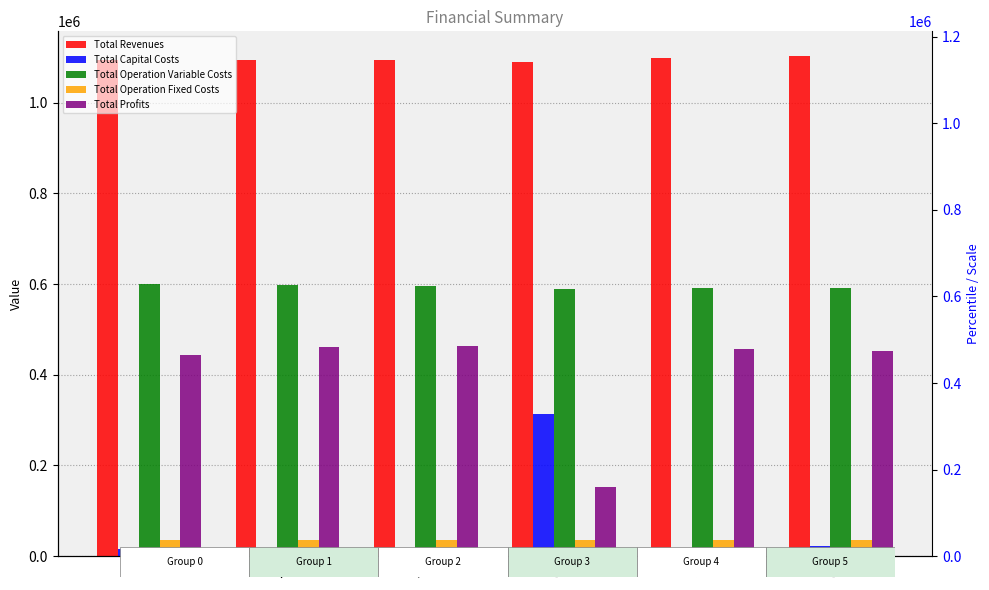

What is the difference between the maximum and minimum values in the Total Operation Variable Costs series?

9760.3